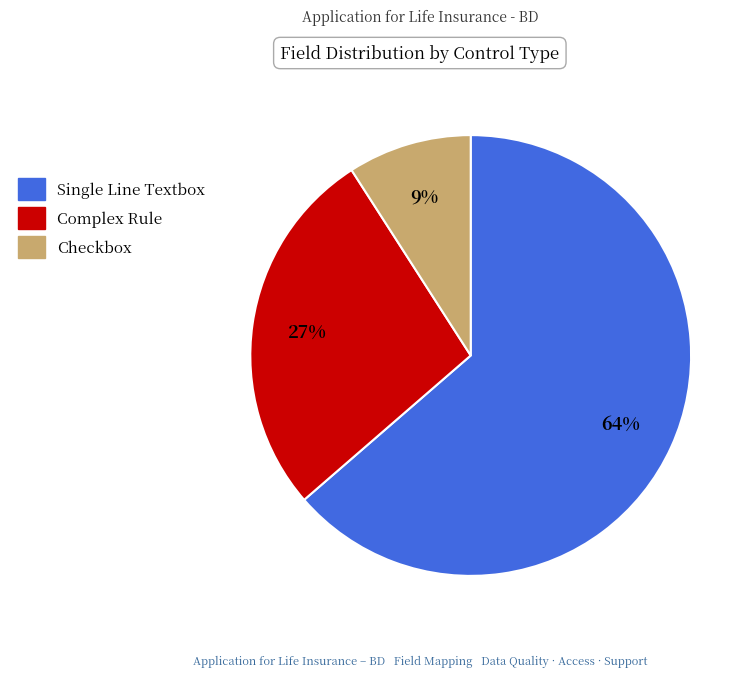

To the nearest percent, what is the average slice percentage?

33%